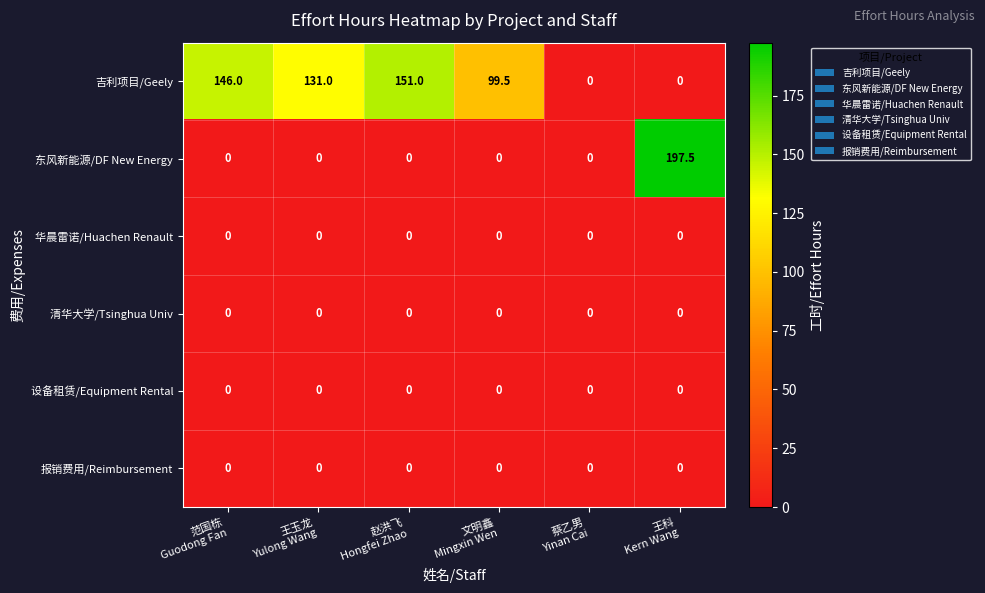

What is the sum of all 东风新能源/DF New Energy values?

197.5